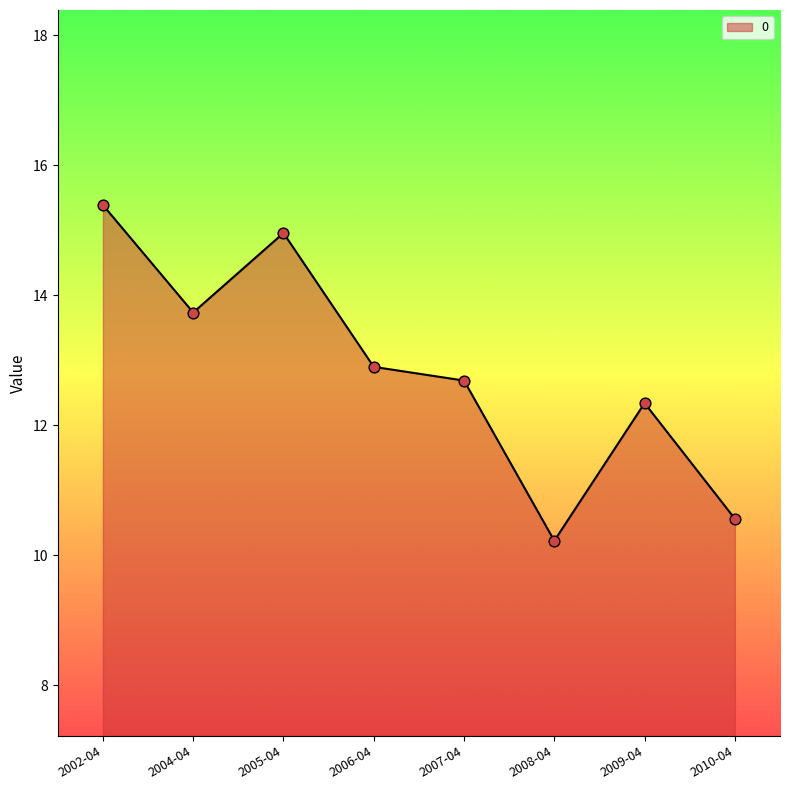

What is the ratio of the value at 2005-04 to the value at 2006-04?

1.2